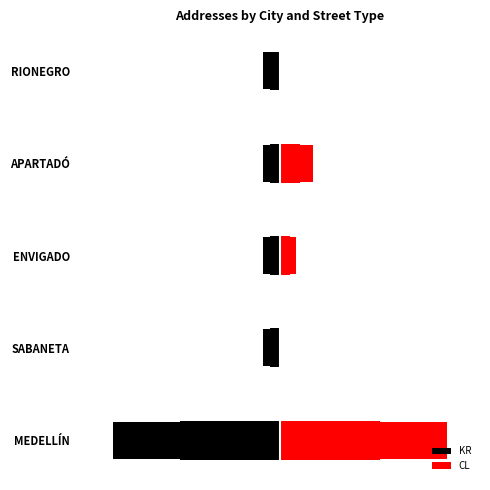

Which series has the widest spread of values?

CL